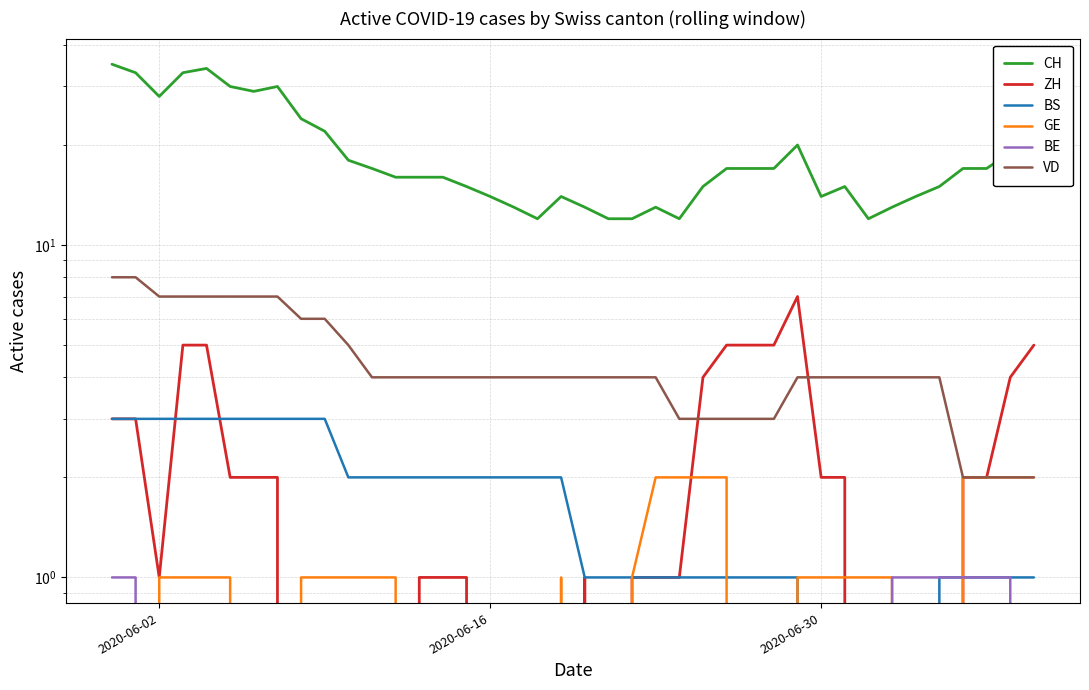

True or false: ZH and GE cross at least once.

True